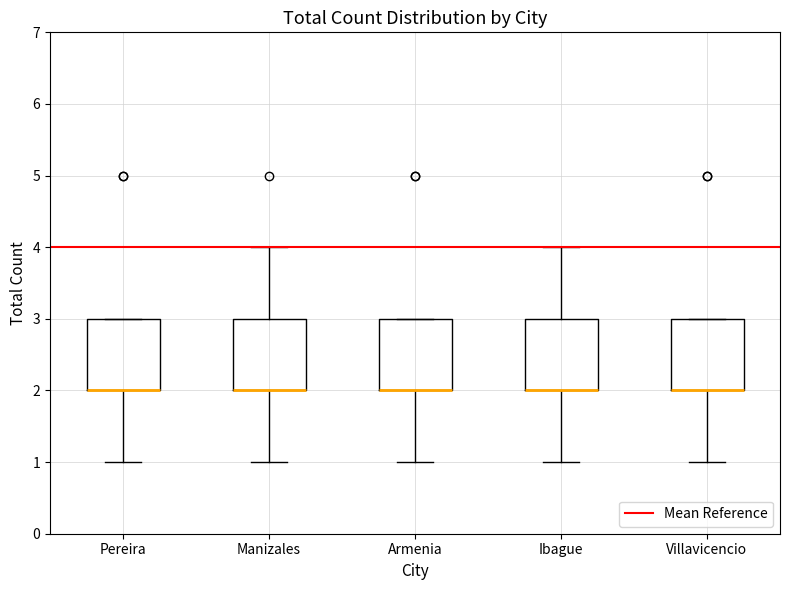

Where does the lower whisker of the box for Armenia end on the y-axis? The values are not printed on the chart, so give them approximately, as read against the axis.

1